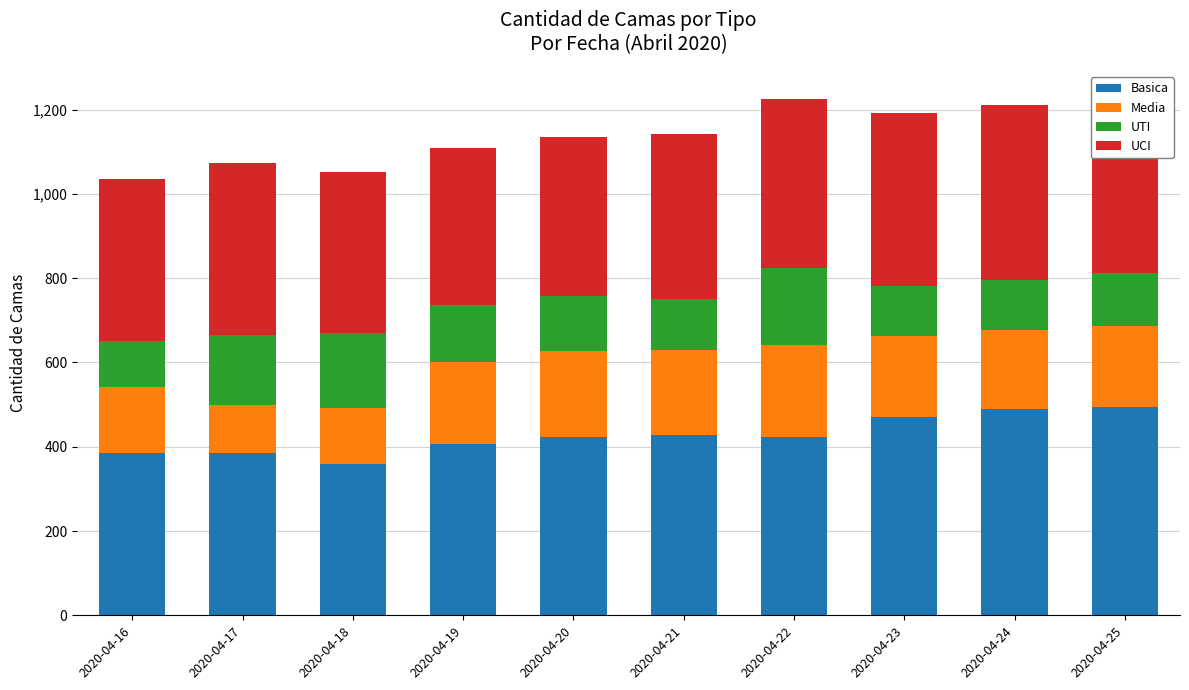

At which category is the sum across all series the highest?

2020-04-25